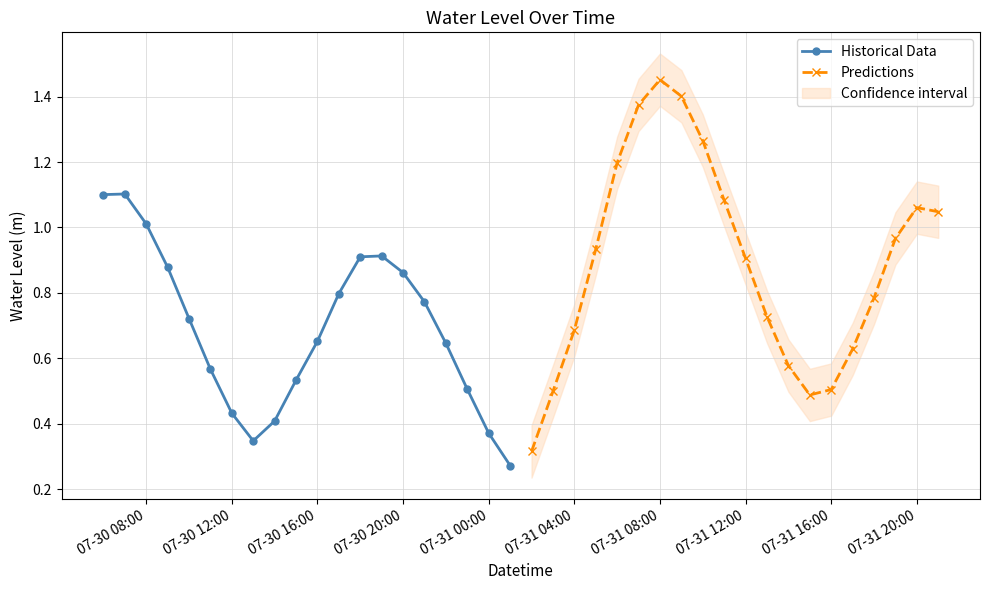

True or false: Historical Data has a value of 1.8 at 07-30 08:00.

False